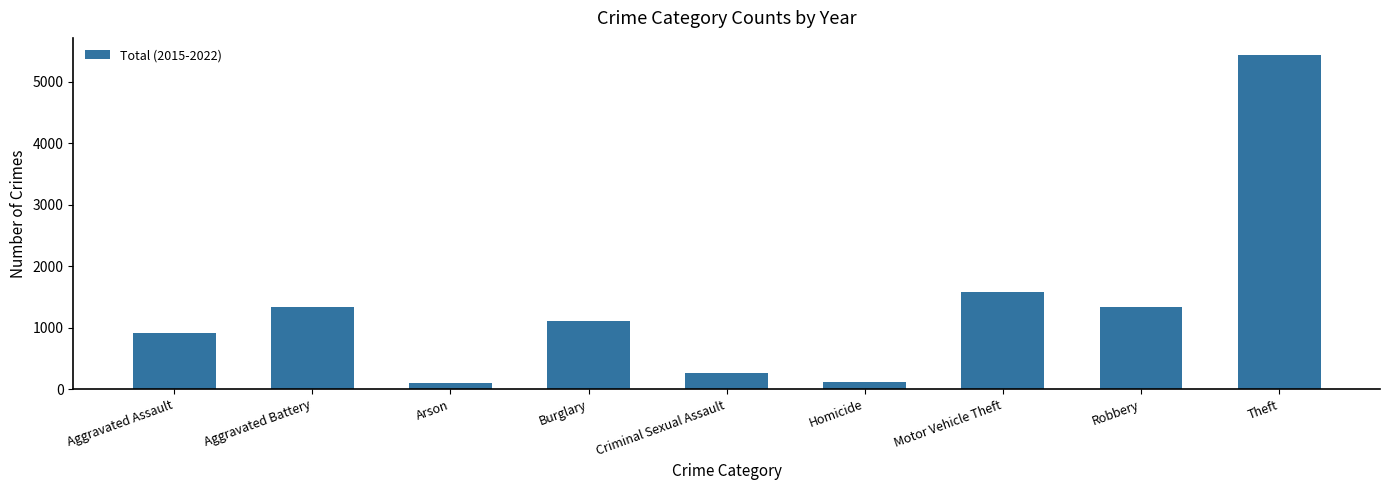

The value at Aggravated Battery is 1328. True or false?

True